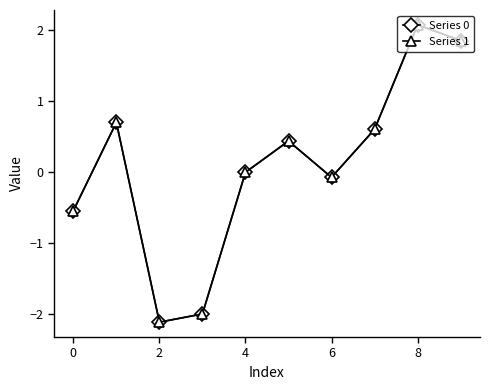

What is the maximum value for Series 0?

2.1